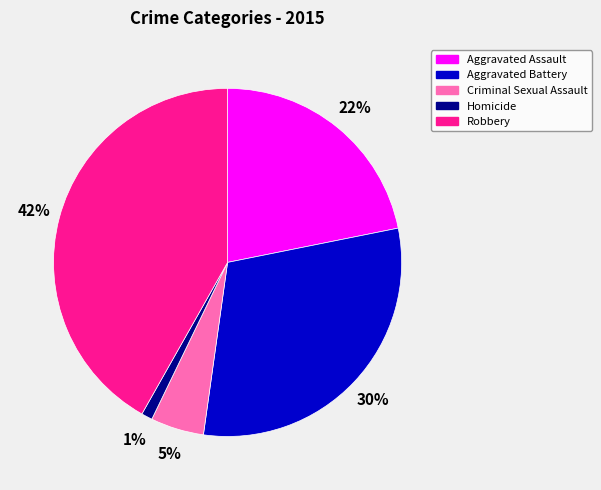

Which category has the biggest portion of the pie?

Robbery